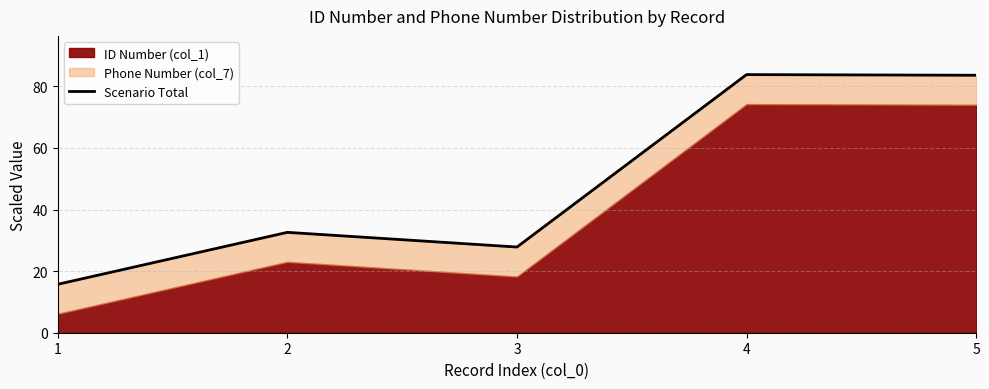

List the labels in order of value, largest first.

4, 5, 2, 3, 1